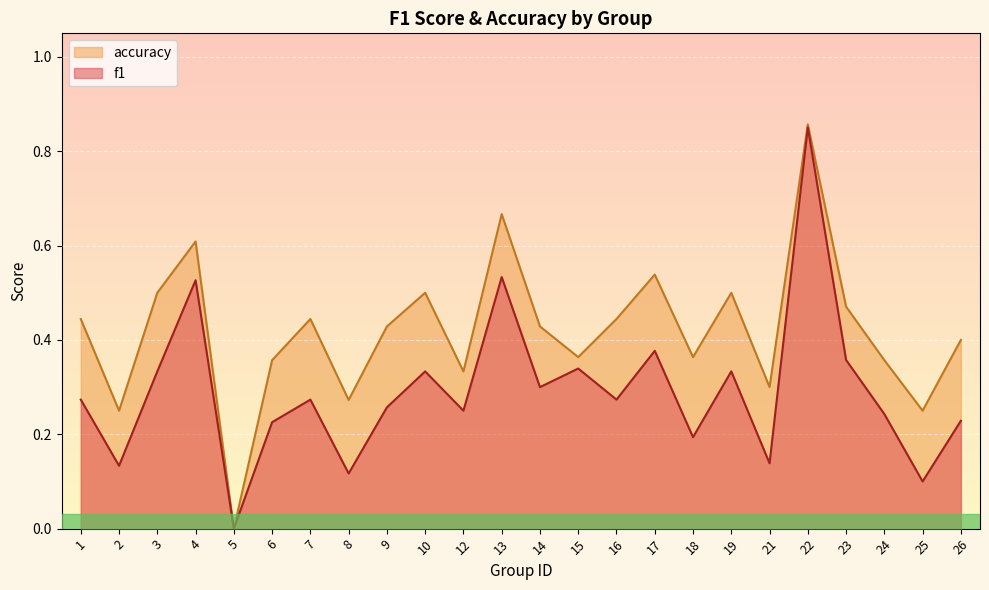

Rank the series at 16 from highest to lowest value.

accuracy, f1